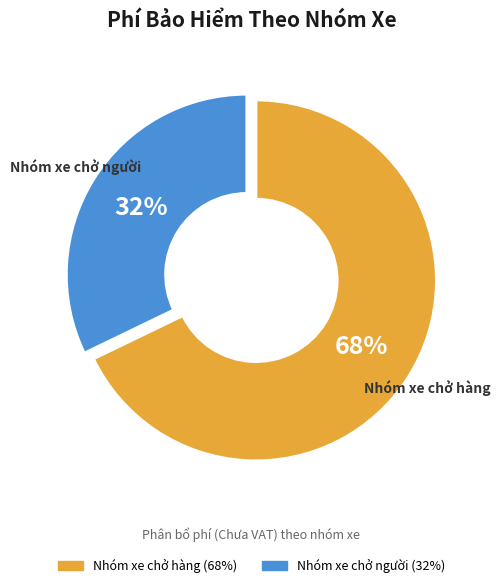

To the nearest percent, what is the average slice percentage?

50%